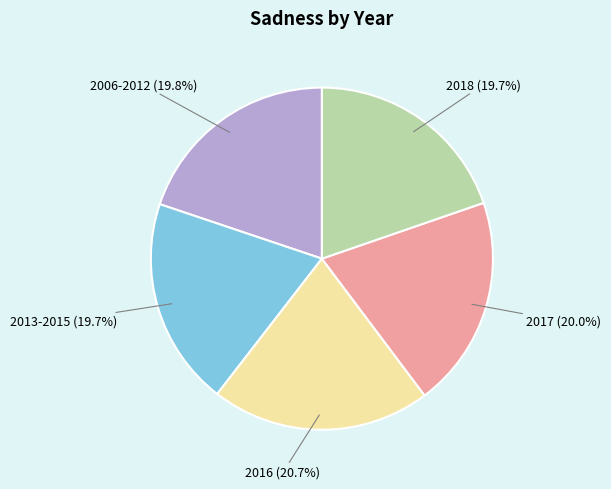

True or false: 2017 accounts for 20% of the total.

True